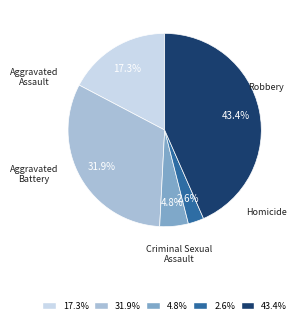

How many segments does this pie chart have?

5